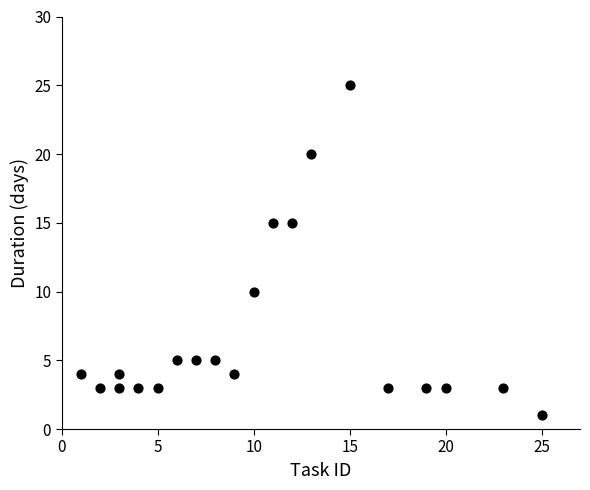

What is the range of X values (max minus min)?

24